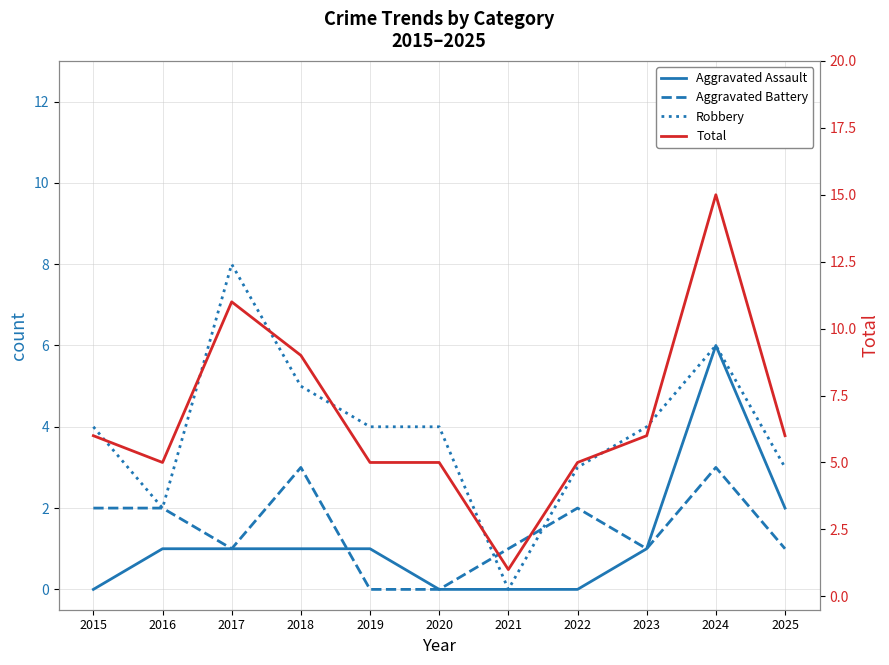

How many series are shown in this chart?

4